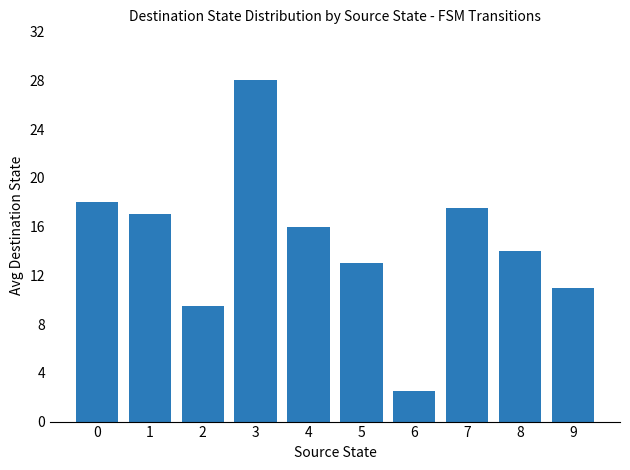

Reading right to left, what are all the values shown in this chart?

11.0	14.0	17.5	2.5	13.0	16.0	28.0	9.5	17.0	18.0